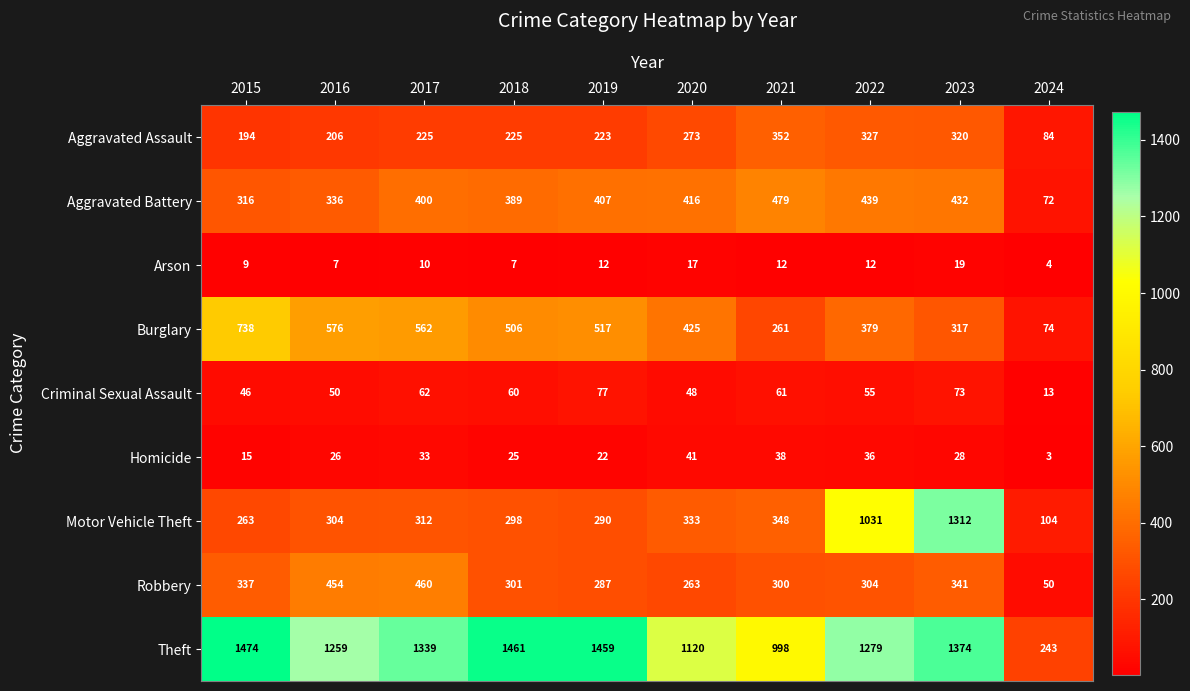

What is the total value across all series at 2019?

3294